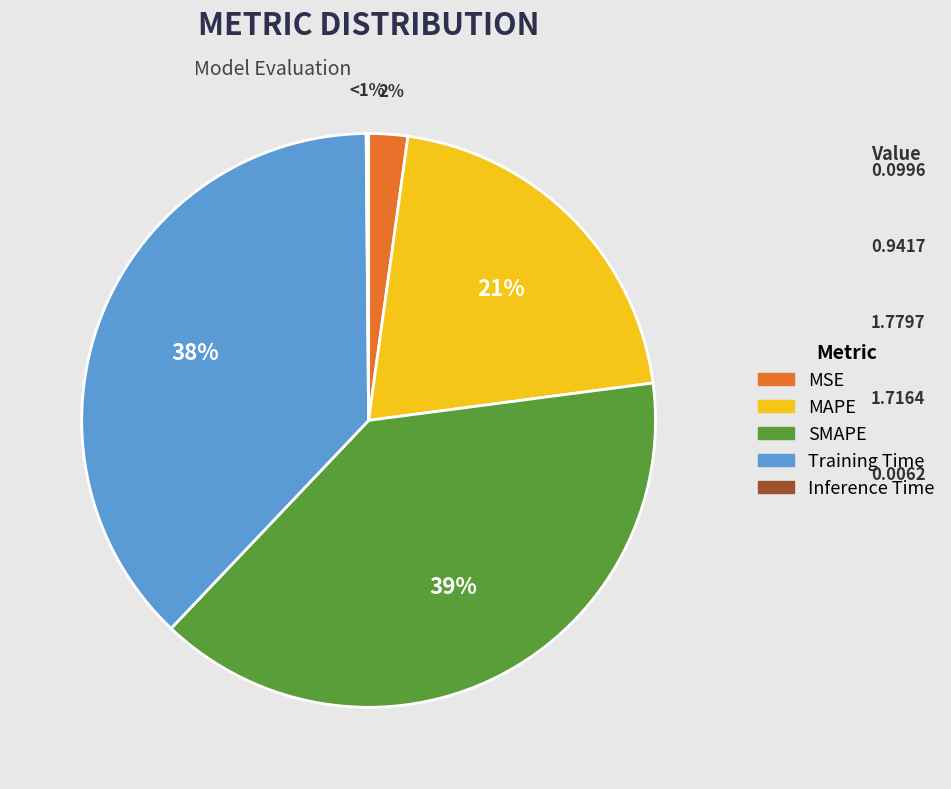

To the nearest percent, what is the difference between the Training Time and Inference Time slice percentages?

38%